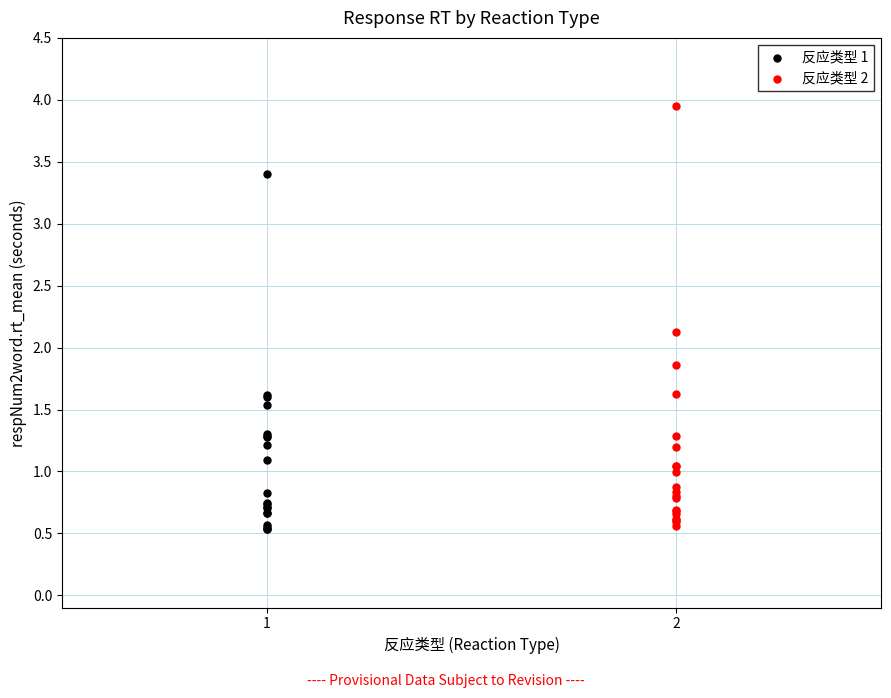

Which series has the widest spread of Y values?

反应类型 2